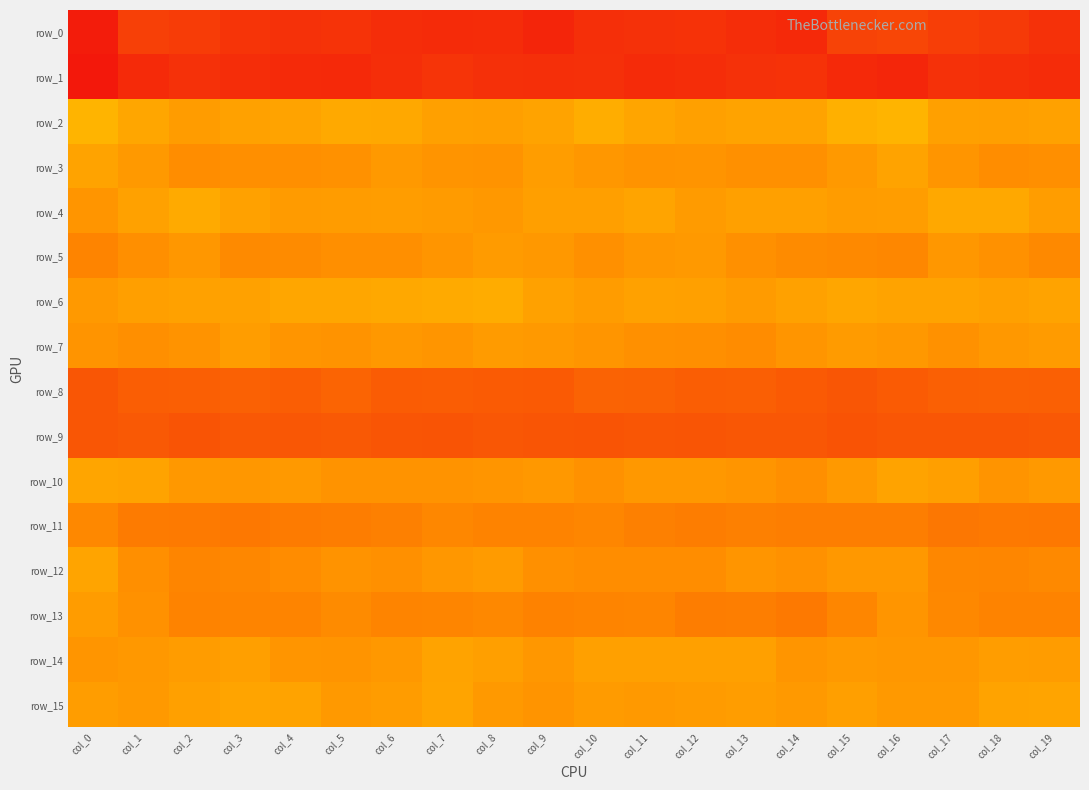

Reading left to right, transcribe all the data shown in this chart.

row_0: col_0=-210.9	col_1=-190.2	col_2=-192.5	col_3=-197.2	col_4=-198.6	col_5=-197.8	col_6=-201.0	col_7=-202.0	col_8=-201.6	col_9=-205.4	col_10=-199.8	col_11=-198.7	col_12=-198.1	col_13=-201.3	col_14=-203.4	col_15=-188.6	col_16=-186.6	col_17=-191.7	col_18=-193.9	col_19=-198.5
row_1: col_0=62.8	col_1=52.6	col_2=49.0	col_3=51.0	col_4=52.6	col_5=53.1	col_6=50.6	col_7=47.0	col_8=49.4	col_9=50.1	col_10=49.4	col_11=52.2	col_12=51.3	col_13=48.6	col_14=48.0	col_15=53.0	col_16=55.2	col_17=48.8	col_18=49.7	col_19=51.8
row_2: col_0=-19.6	col_1=-14.1	col_2=-9.3	col_3=-11.9	col_4=-12.5	col_5=-15.0	col_6=-14.5	col_7=-11.1	col_8=-10.5	col_9=-12.6	col_10=-16.7	col_11=-13.3	col_12=-11.5	col_13=-12.2	col_14=-12.4	col_15=-17.8	col_16=-19.8	col_17=-11.1	col_18=-10.7	col_19=-11.8
row_3: col_0=-12.5	col_1=-8.7	col_2=-3.5	col_3=-4.2	col_4=-3.7	col_5=-4.9	col_6=-8.6	col_7=-6.1	col_8=-5.4	col_9=-10.3	col_10=-7.6	col_11=-5.6	col_12=-6.4	col_13=-4.4	col_14=-4.4	col_15=-8.3	col_16=-12.5	col_17=-6.6	col_18=-3.5	col_19=-4.1
row_4: col_0=-6.7	col_1=-11.6	col_2=-15.6	col_3=-11.6	col_4=-9.2	col_5=-9.4	col_6=-10.1	col_7=-8.9	col_8=-8.1	col_9=-10.7	col_10=-10.8	col_11=-12.9	col_12=-9.2	col_13=-11.1	col_14=-11.3	col_15=-9.4	col_16=-10.1	col_17=-14.6	col_18=-14.4	col_19=-10.2
row_5: col_0=1.9	col_1=-4.0	col_2=-7.5	col_3=-1.7	col_4=-2.5	col_5=-3.8	col_6=-3.9	col_7=-7.0	col_8=-9.1	col_9=-7.8	col_10=-4.7	col_11=-7.2	col_12=-8.2	col_13=-4.5	col_14=-2.2	col_15=-1.3	col_16=0.2	col_17=-7.6	col_18=-5.1	col_19=-1.2
row_6: col_0=-8.5	col_1=-10.5	col_2=-11.8	col_3=-11.8	col_4=-14.2	col_5=-14.2	col_6=-14.8	col_7=-15.8	col_8=-16.1	col_9=-12.0	col_10=-9.4	col_11=-11.9	col_12=-11.0	col_13=-9.1	col_14=-11.6	col_15=-14.2	col_16=-12.4	col_17=-12.6	col_18=-11.5	col_19=-12.6
row_7: col_0=-6.1	col_1=-3.9	col_2=-5.7	col_3=-9.9	col_4=-6.6	col_5=-5.9	col_6=-8.1	col_7=-6.5	col_8=-8.8	col_9=-8.5	col_10=-6.6	col_11=-4.3	col_12=-3.7	col_13=-2.6	col_14=-6.6	col_15=-9.1	col_16=-8.1	col_17=-5.1	col_18=-7.8	col_19=-9.2
row_8: col_0=27.7	col_1=23.2	col_2=22.5	col_3=21.3	col_4=23.1	col_5=20.1	col_6=24.3	col_7=24.1	col_8=24.9	col_9=25.4	col_10=20.2	col_11=20.8	col_12=23.0	col_13=22.9	col_14=25.4	col_15=27.9	col_16=24.9	col_17=22.2	col_18=21.5	col_19=22.1
row_9: col_0=27.6	col_1=26.2	col_2=28.8	col_3=26.9	col_4=27.5	col_5=26.2	col_6=28.5	col_7=29.1	col_8=27.1	col_9=28.5	col_10=28.9	col_11=28.0	col_12=28.3	col_13=27.1	col_14=27.5	col_15=29.6	col_16=27.9	col_17=27.7	col_18=28.1	col_19=26.5
row_10: col_0=-13.3	col_1=-12.4	col_2=-7.8	col_3=-7.1	col_4=-8.3	col_5=-5.9	col_6=-5.7	col_7=-5.8	col_8=-6.7	col_9=-7.9	col_10=-5.0	col_11=-7.7	col_12=-8.1	col_13=-6.6	col_14=-3.9	col_15=-8.3	col_16=-12.2	col_17=-10.5	col_18=-6.3	col_19=-8.4
row_11: col_0=-0.5	col_1=7.1	col_2=7.6	col_3=8.6	col_4=7.1	col_5=5.6	col_6=4.3	col_7=0.1	col_8=2.2	col_9=2.1	col_10=0.5	col_11=4.0	col_12=5.6	col_13=3.9	col_14=5.3	col_15=5.3	col_16=5.4	col_17=9.0	col_18=7.8	col_19=8.6
row_12: col_0=-12.8	col_1=-4.1	col_2=0.9	col_3=-0.0	col_4=-2.6	col_5=-5.6	col_6=-4.3	col_7=-7.0	col_8=-8.9	col_9=-4.7	col_10=-3.2	col_11=-3.1	col_12=-3.3	col_13=-6.5	col_14=-5.0	col_15=-7.8	col_16=-7.9	col_17=-0.1	col_18=0.7	col_19=-0.9
row_13: col_0=-9.4	col_1=-5.3	col_2=2.2	col_3=1.8	col_4=2.0	col_5=-2.2	col_6=2.0	col_7=1.1	col_8=-0.4	col_9=2.9	col_10=1.9	col_11=1.2	col_12=5.6	col_13=5.2	col_14=7.9	col_15=0.8	col_16=-6.5	col_17=-0.6	col_18=2.2	col_19=2.1
row_14: col_0=-6.6	col_1=-8.0	col_2=-9.5	col_3=-10.9	col_4=-6.8	col_5=-6.4	col_6=-7.9	col_7=-12.3	col_8=-10.9	col_9=-7.3	col_10=-11.2	col_11=-11.2	col_12=-11.2	col_13=-11.1	col_14=-7.0	col_15=-8.6	col_16=-7.2	col_17=-7.6	col_18=-10.3	col_19=-9.7
row_15: col_0=-9.9	col_1=-8.4	col_2=-11.1	col_3=-13.1	col_4=-12.5	col_5=-8.7	col_6=-9.7	col_7=-13.1	col_8=-8.5	col_9=-6.1	col_10=-8.8	col_11=-8.4	col_12=-9.1	col_13=-9.9	col_14=-8.5	col_15=-10.7	col_16=-8.7	col_17=-8.2	col_18=-12.4	col_19=-13.1